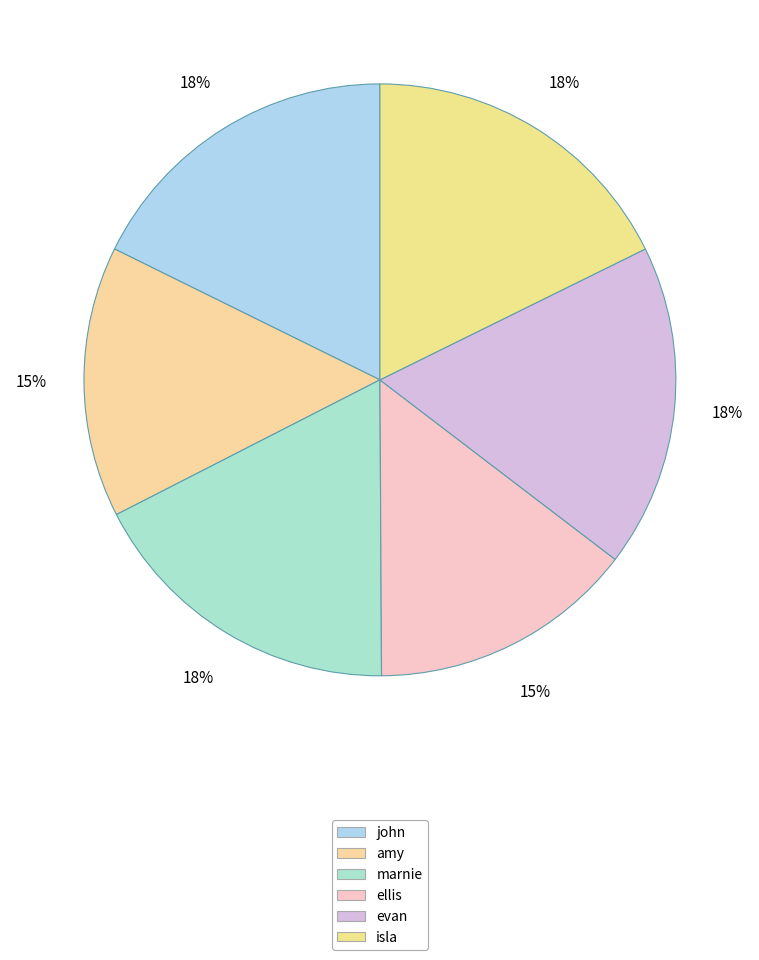

Does any single category account for the majority?

No